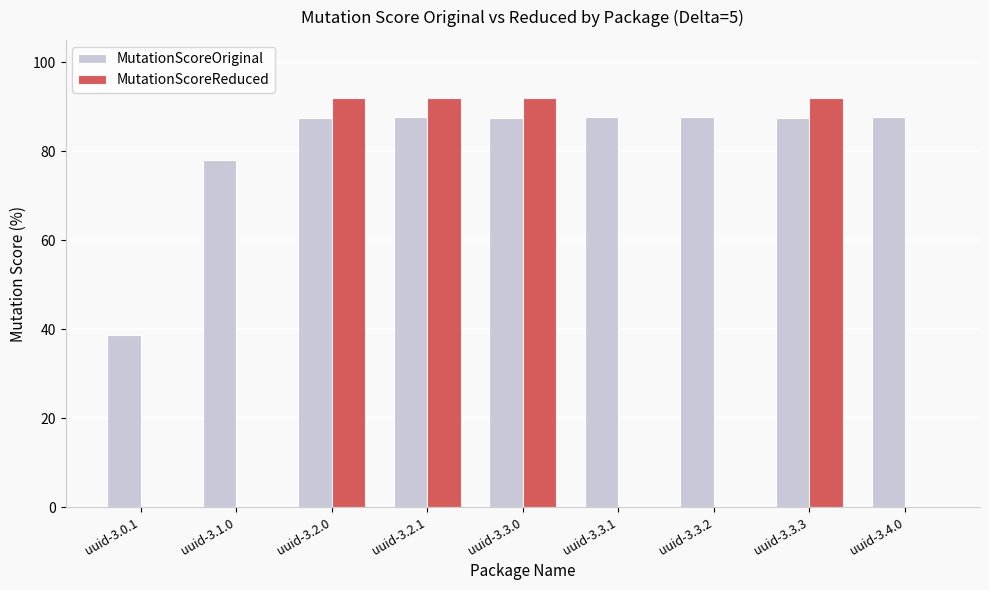

What is the total value across all series at uuid-3.3.3?

179.4